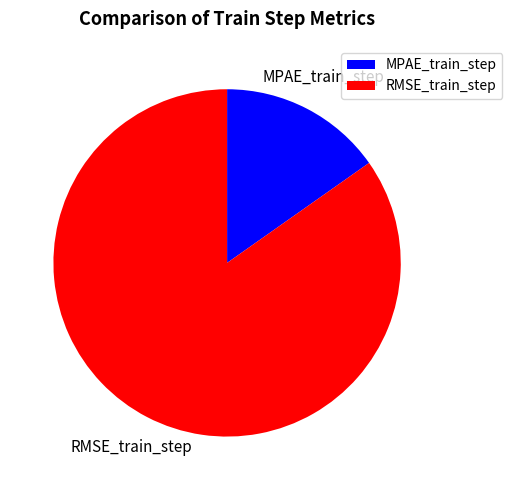

Between RMSE_train_step and MPAE_train_step, which is larger?

RMSE_train_step